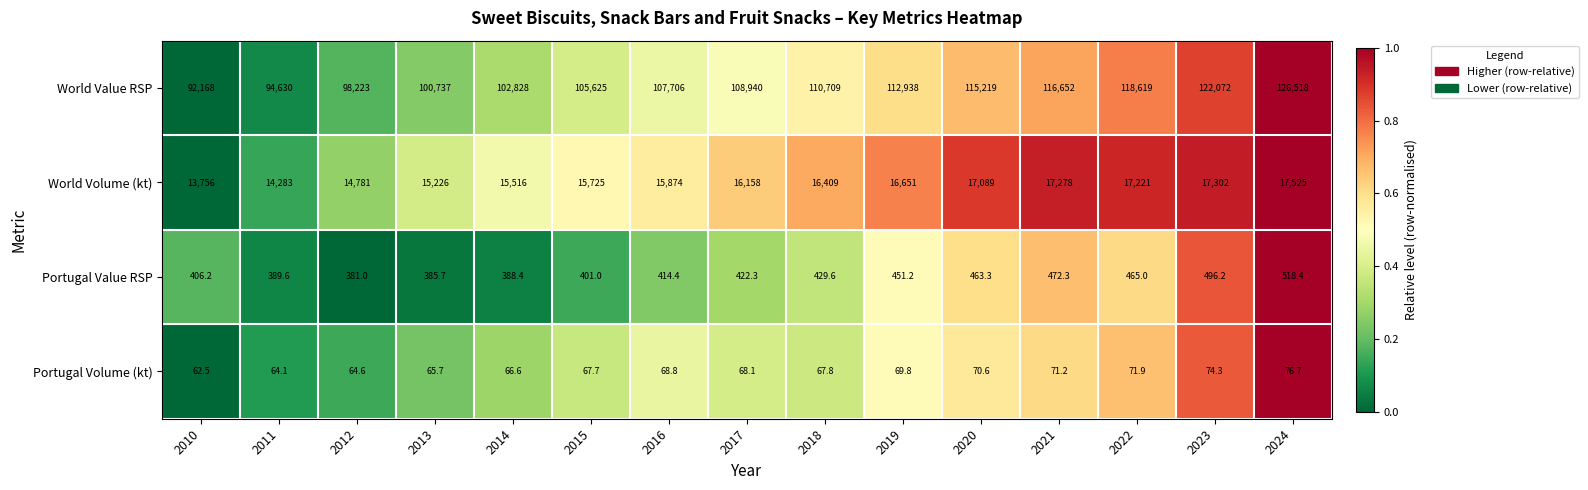

List the labels in order of World Volume (kt) value, largest first.

2024, 2023, 2021, 2022, 2020, 2019, 2018, 2017, 2016, 2015, 2014, 2013, 2012, 2011, 2010